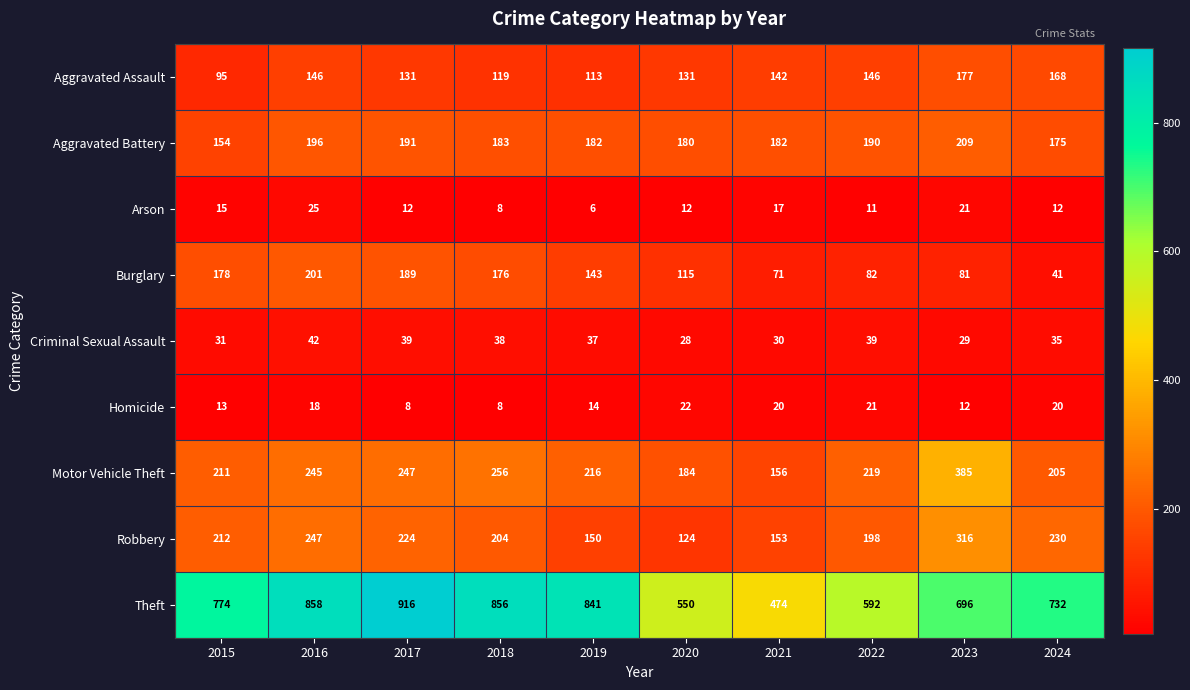

What is the minimum value shown in the chart?

6